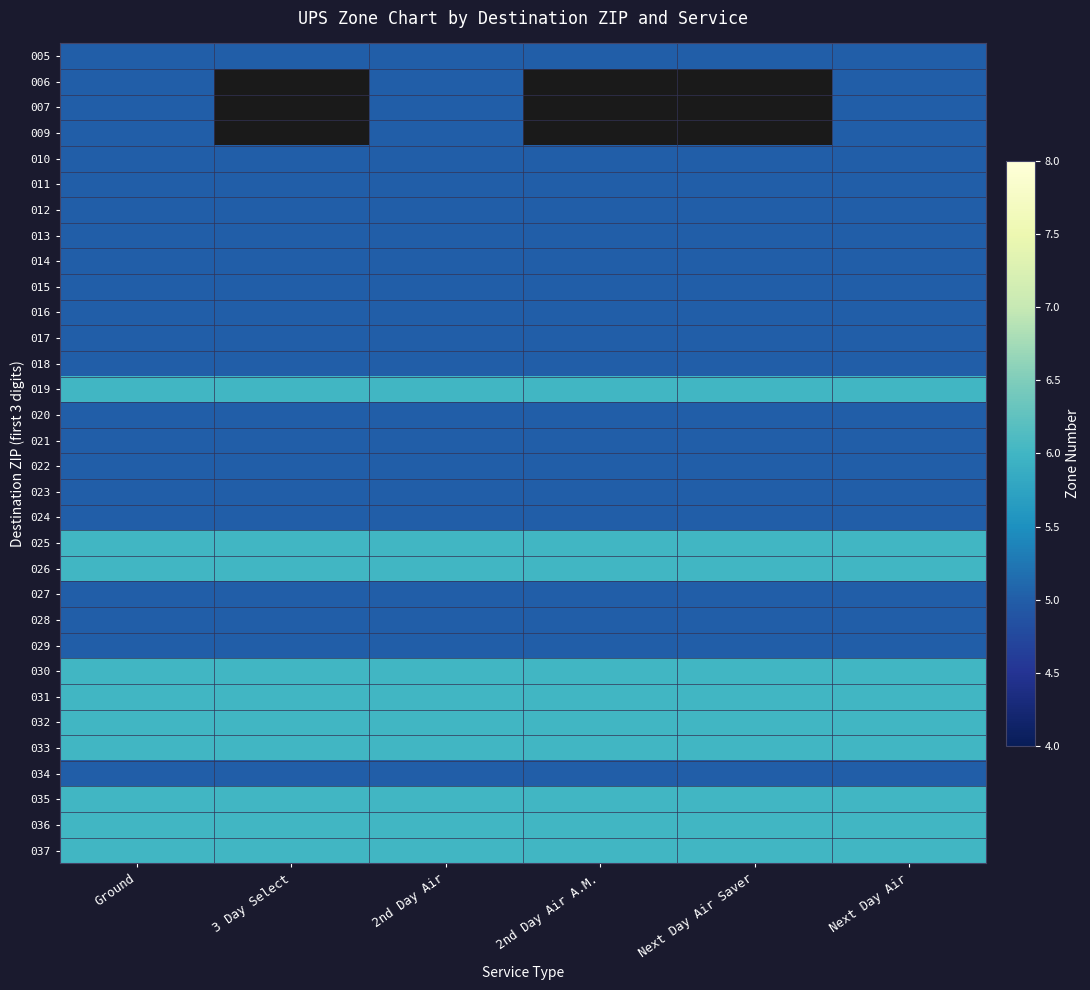

Rank the series at Ground from highest to lowest value.

019, 025, 026, 030, 031, 032, 033, 035, 036, 037, 005, 006, 007, 009, 010, 011, 012, 013, 014, 015, 016, 017, 018, 020, 021, 022, 023, 024, 027, 028, 029, 034